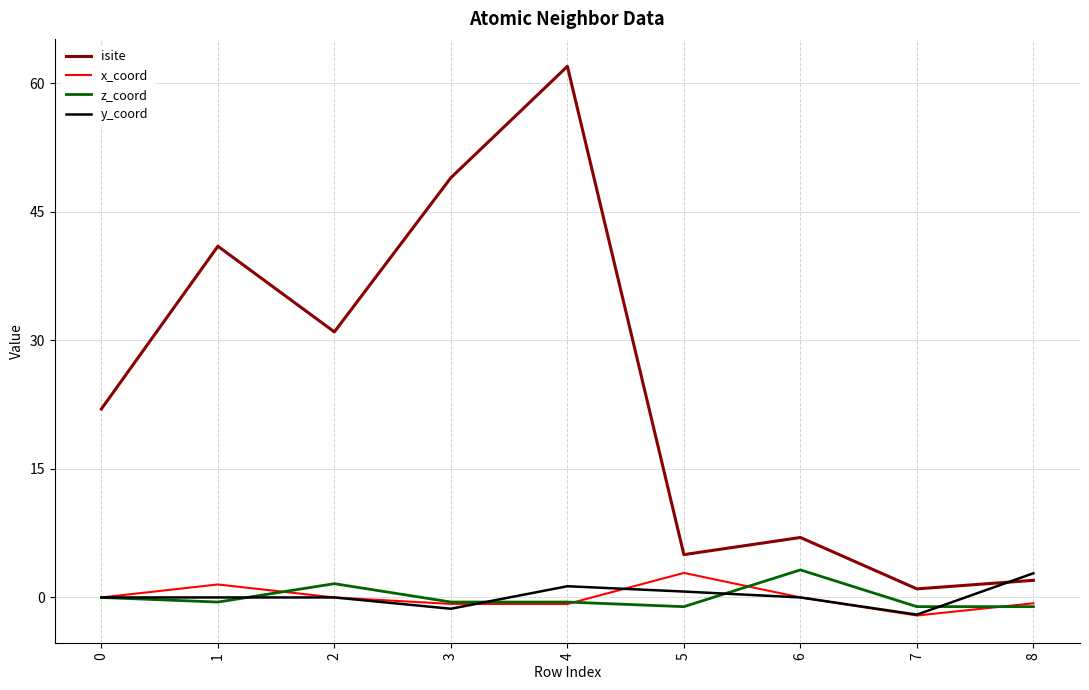

True or false: x_coord has more than 1 interior local peaks.

True